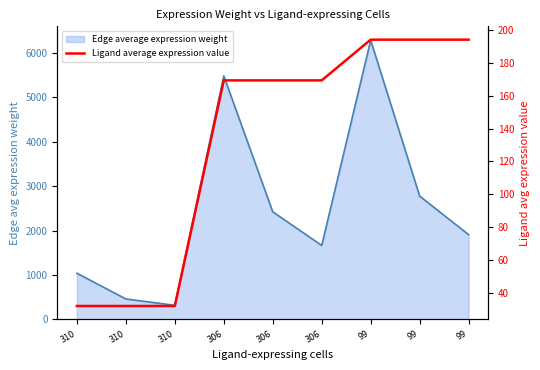

List the labels in order of value, smallest first.

310, 310, 310, 306, 306, 306, 99, 99, 99